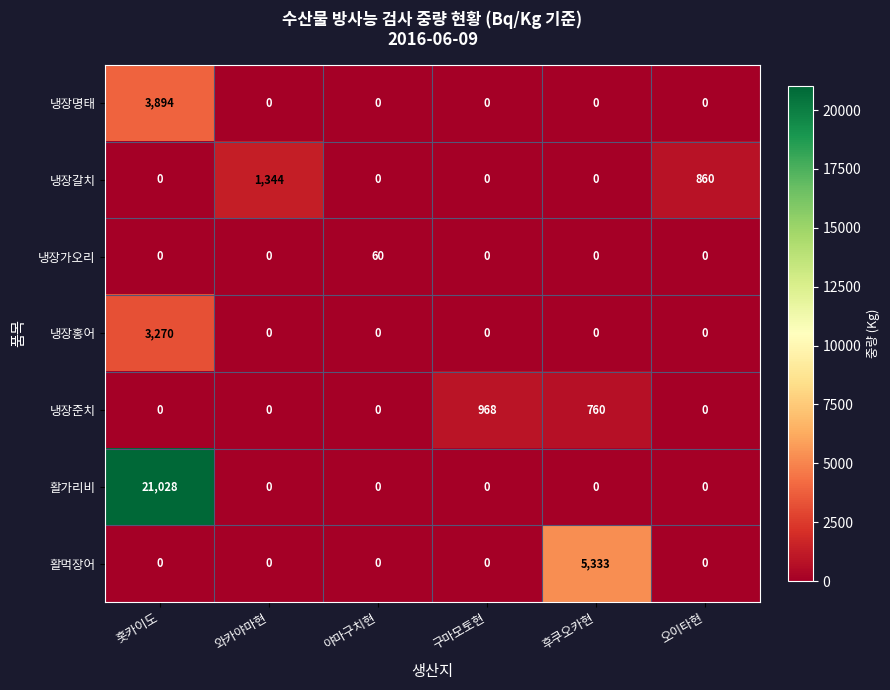

Which series has the largest total across all categories?

활가리비